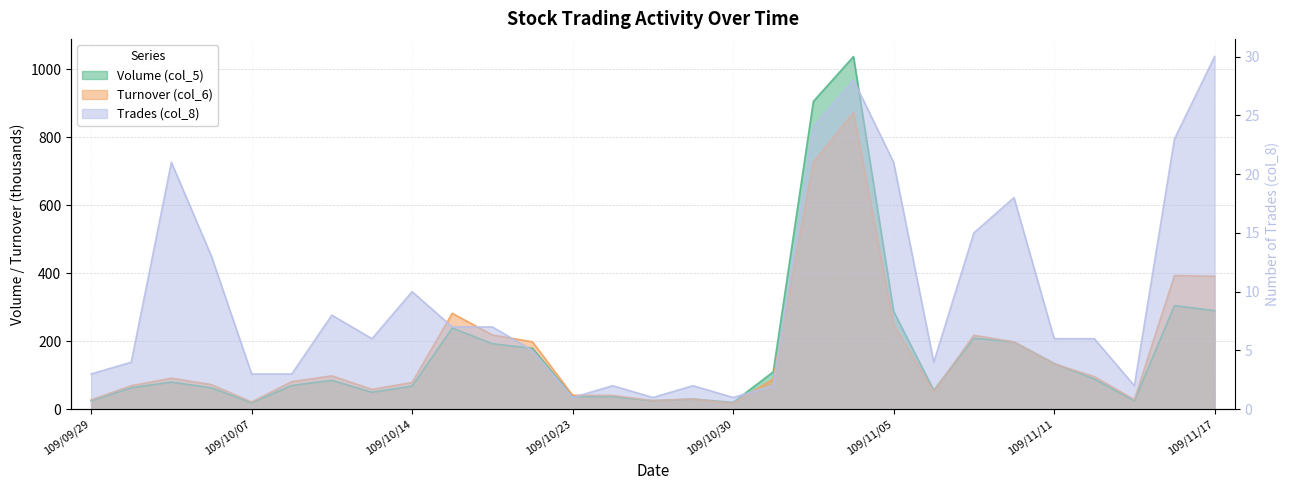

What is the minimum value for Trades (col_8)?

1.0